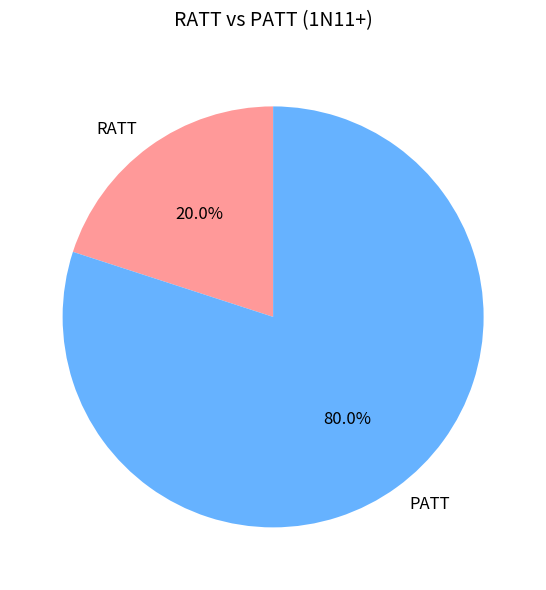

What is the total percentage of RATT and PATT?

100.0%